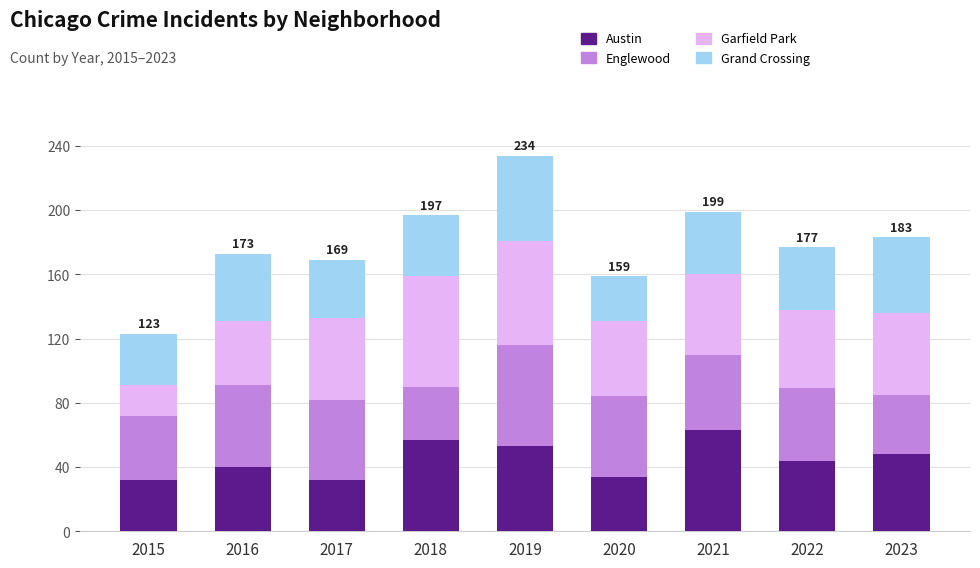

What is the minimum value for Austin?

32